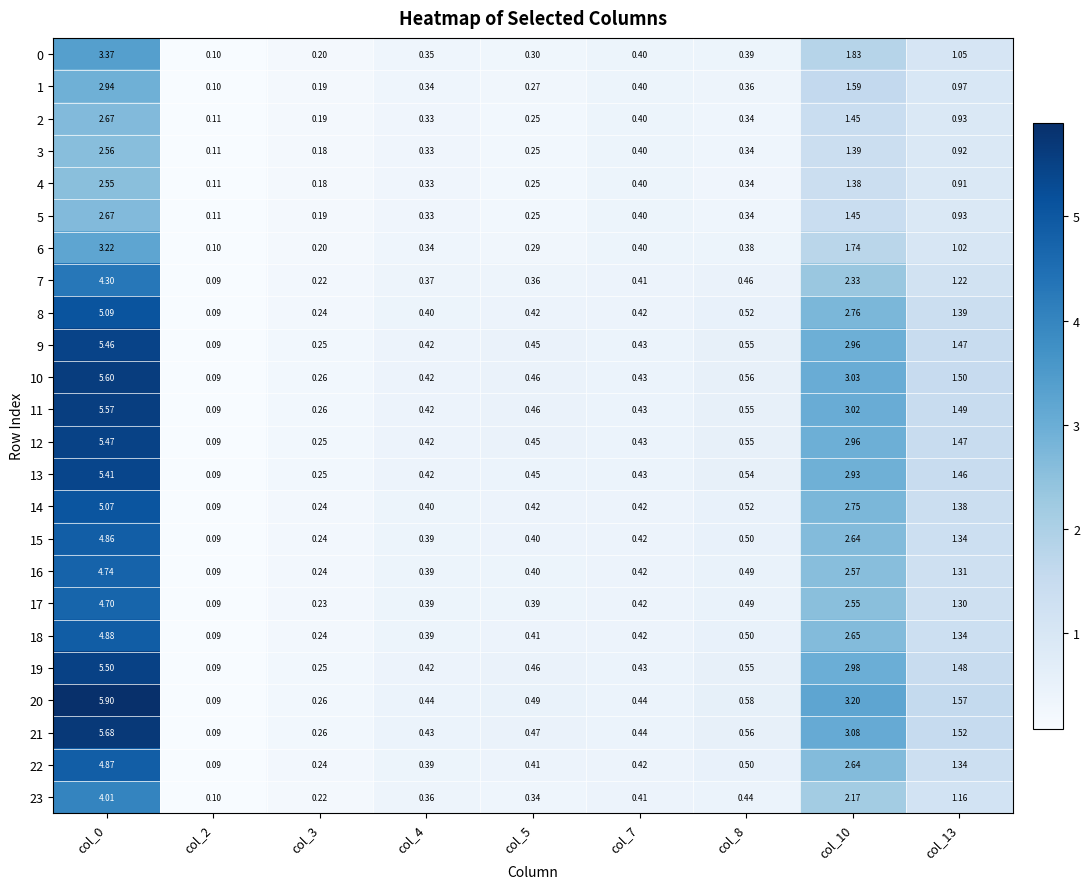

What is the smallest value displayed?

0.1